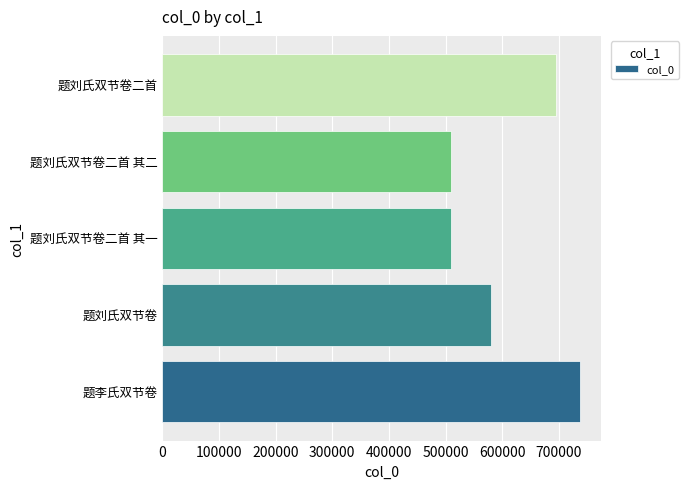

The chart shows a value of 150050 at 题刘氏双节卷二首. True or false?

False